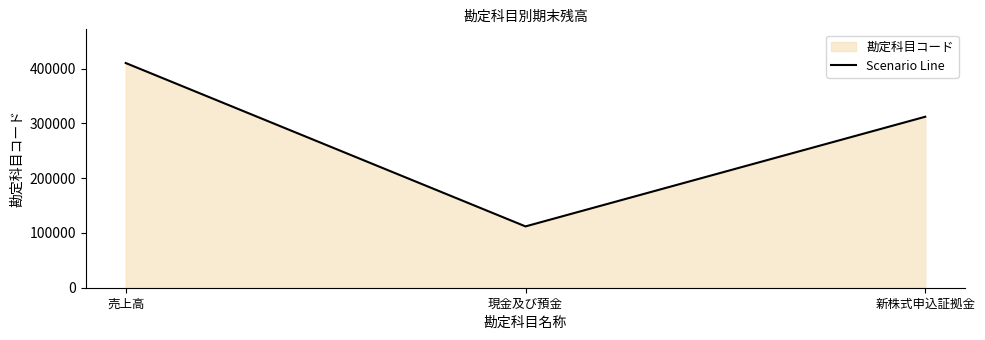

What is the ratio of the value at 売上高 to the value at 現金及び預金?

3.7